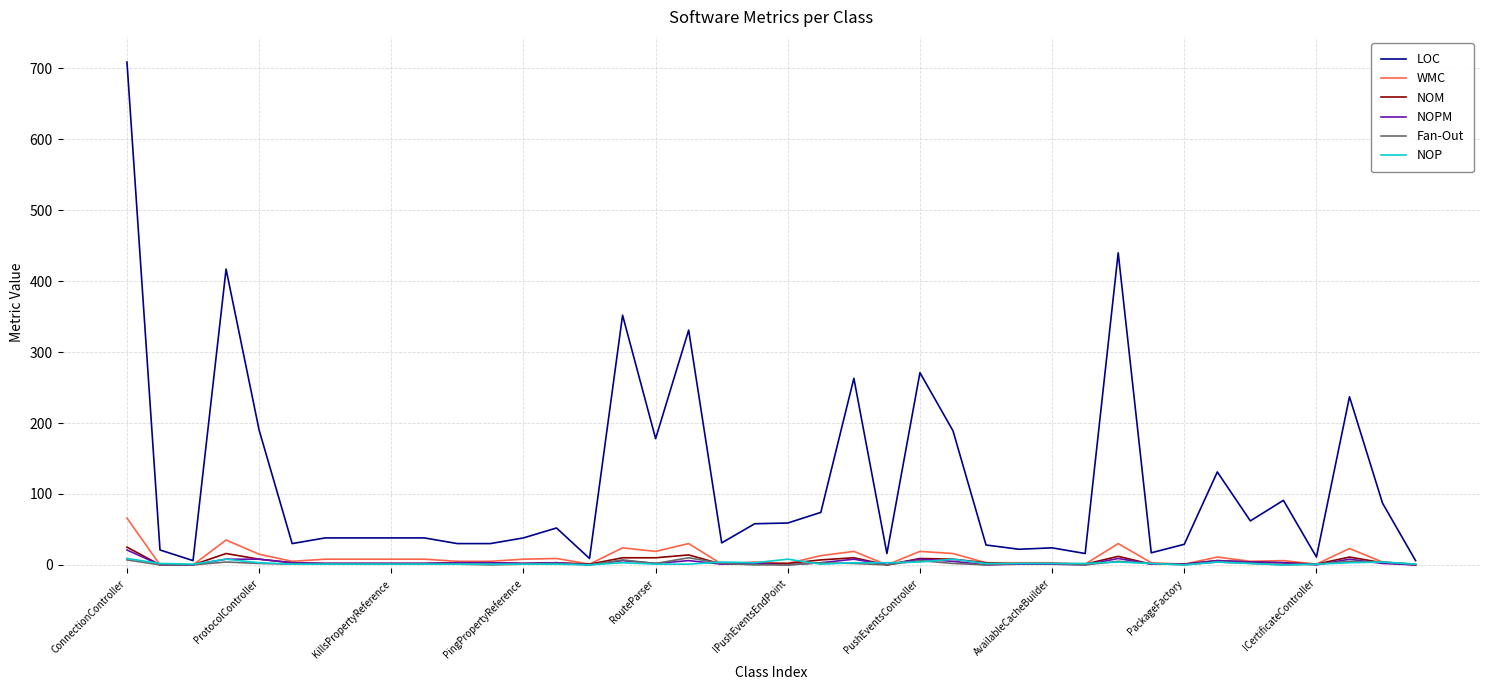

How many categories are shown in the chart?

40